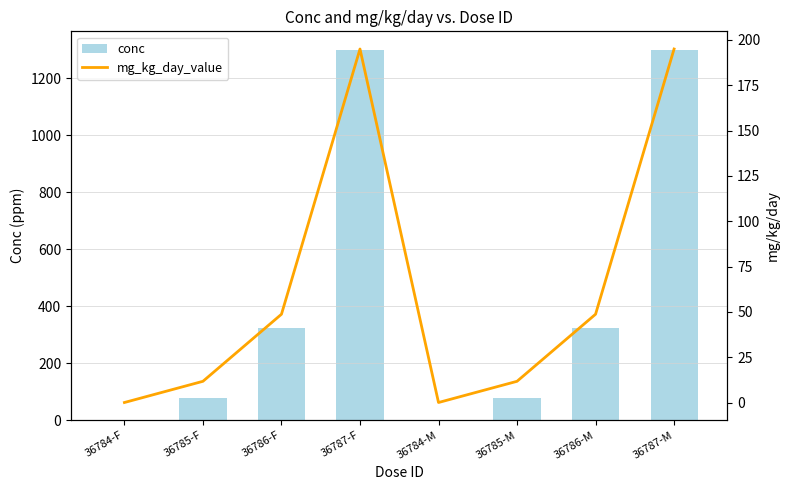

Reading left to right, extract all data points from this chart.

conc: 36784-F=0.0	36785-F=78.0	36786-F=325.0	36787-F=1300.0	36784-M=0.0	36785-M=78.0	36786-M=325.0	36787-M=1300.0
mg_kg_day_value: 36784-F=0.0	36785-F=11.7	36786-F=48.7	36787-F=195.0	36784-M=0.0	36785-M=11.7	36786-M=48.7	36787-M=195.0